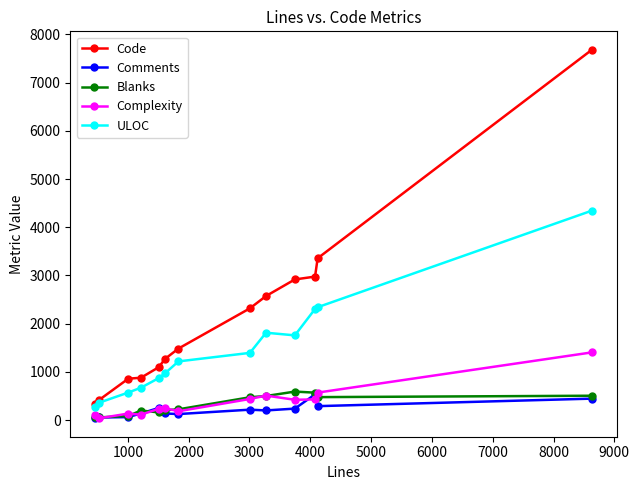

What is the difference between the second highest and minimum values in the Code series?

3015